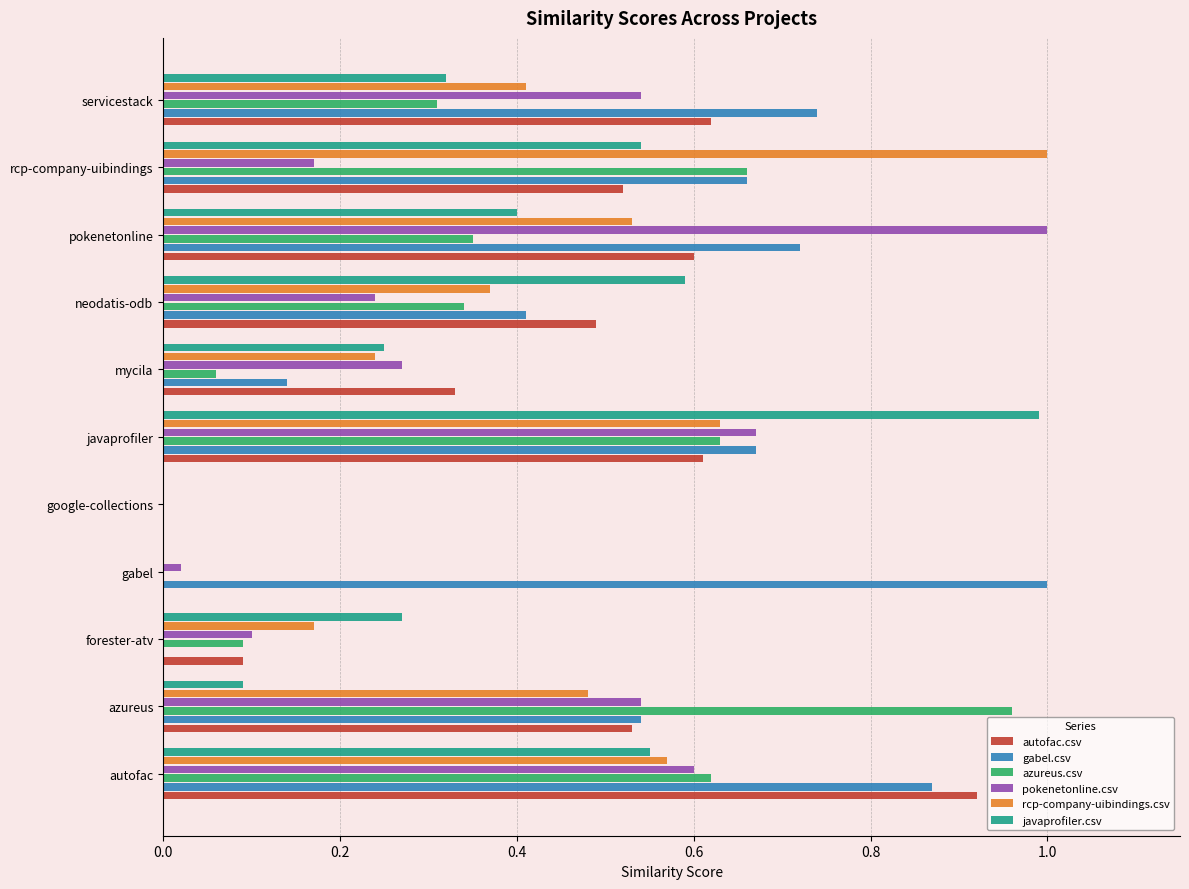

Which series has the largest total across all categories?

gabel.csv